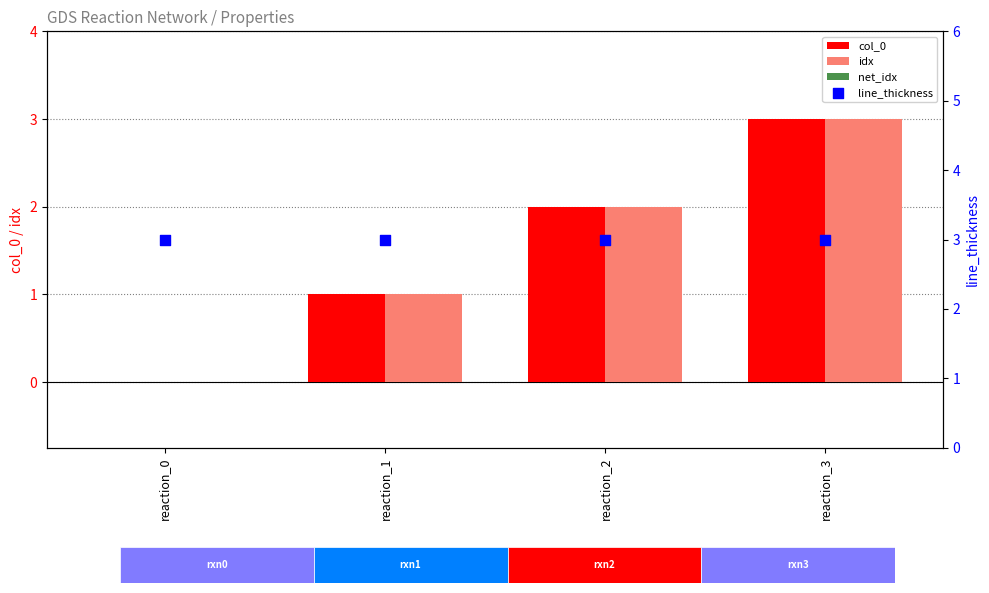

Which series has the largest total across all categories?

line_thickness